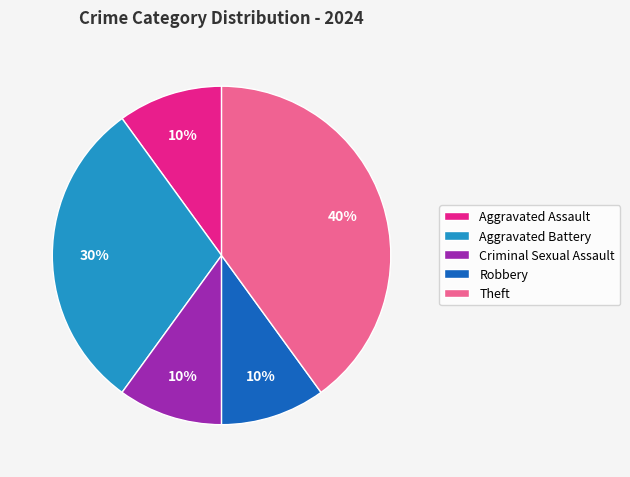

Between Theft and Aggravated Battery, which is larger?

Theft